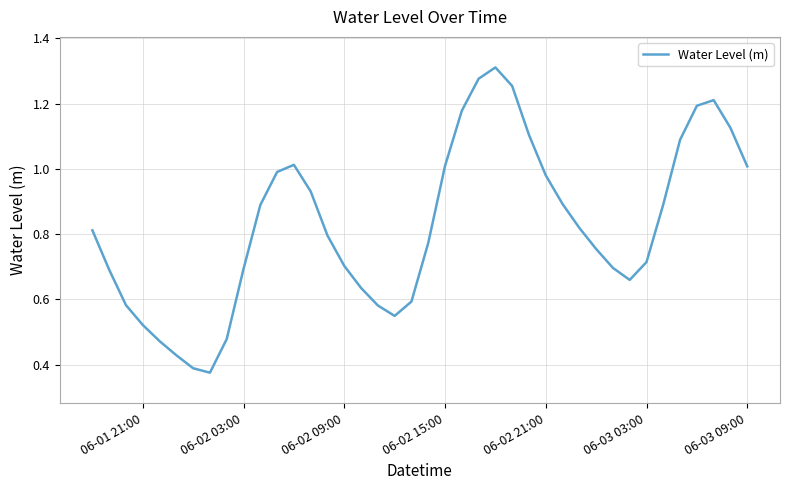

What is the difference between the values at 06-02 03:00 and 06-02 21:00?

0.3